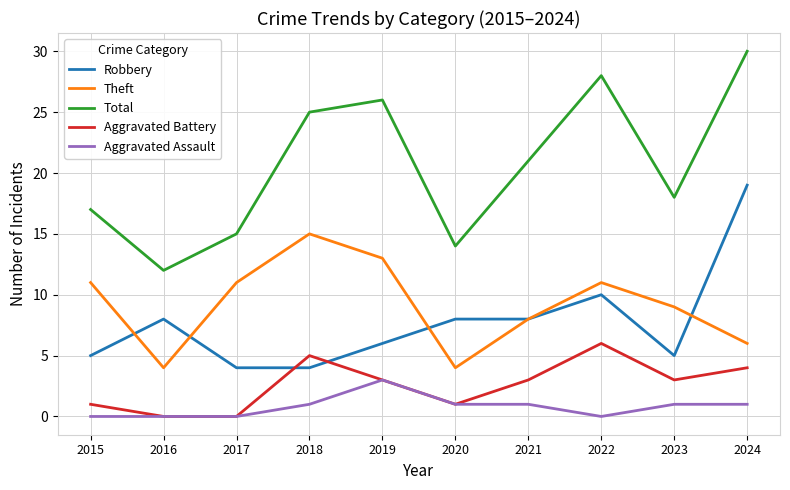

Reading right to left, transcribe all the data shown in this chart.

Robbery: 19	5	10	8	8	6	4	4	8	5
Theft: 6	9	11	8	4	13	15	11	4	11
Total: 30	18	28	21	14	26	25	15	12	17
Aggravated Battery: 4	3	6	3	1	3	5	0	0	1
Aggravated Assault: 1	1	0	1	1	3	1	0	0	0